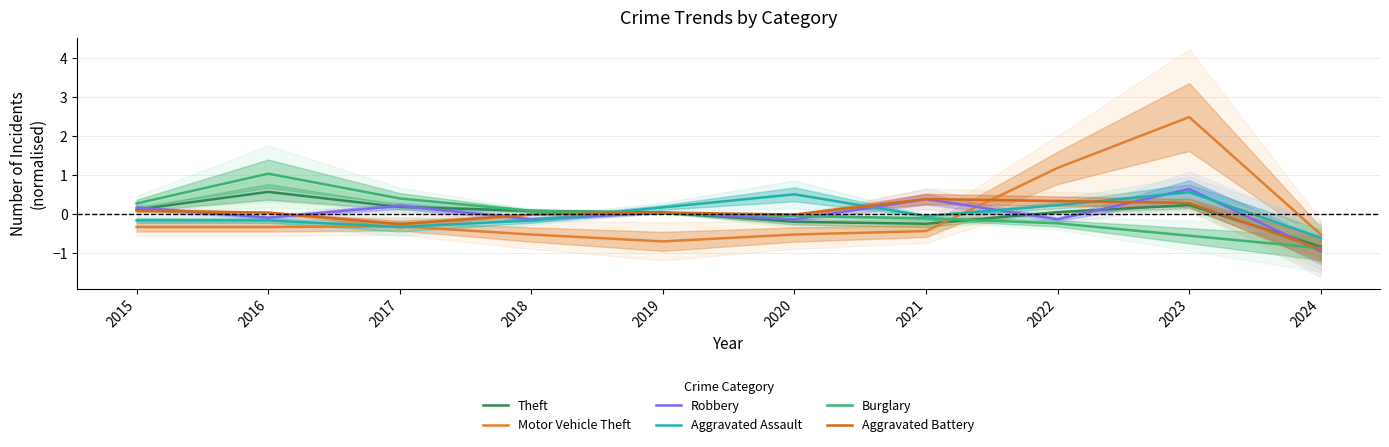

What is the value of the Aggravated Assault point at the 6th from the left?

0.5